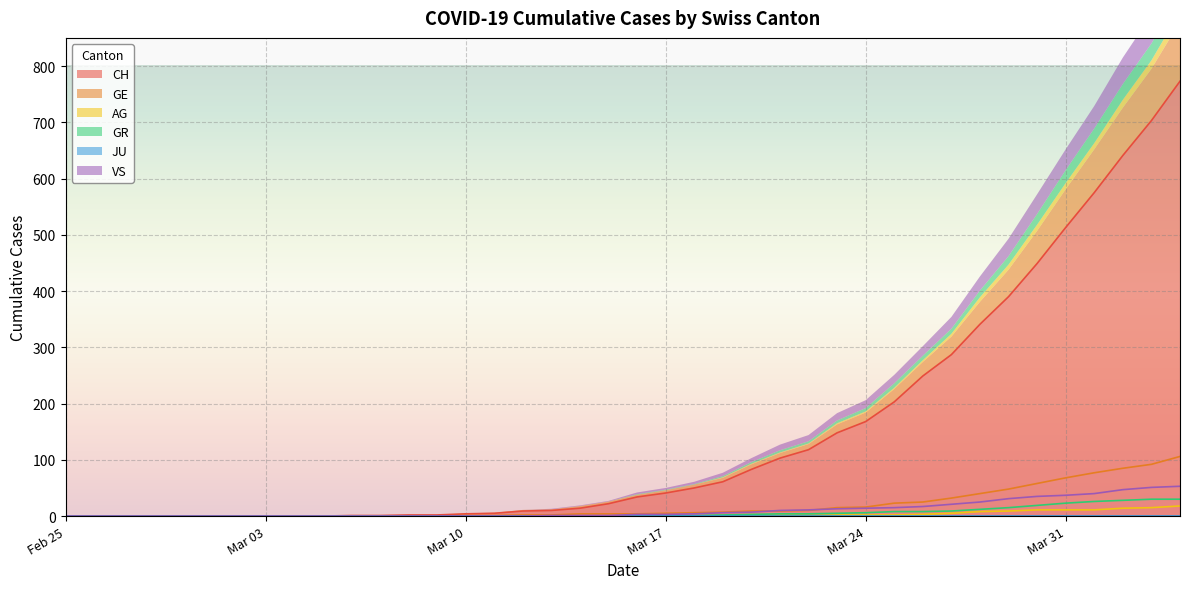

The value of GE at 2020-03-06 is 0. True or false?

True